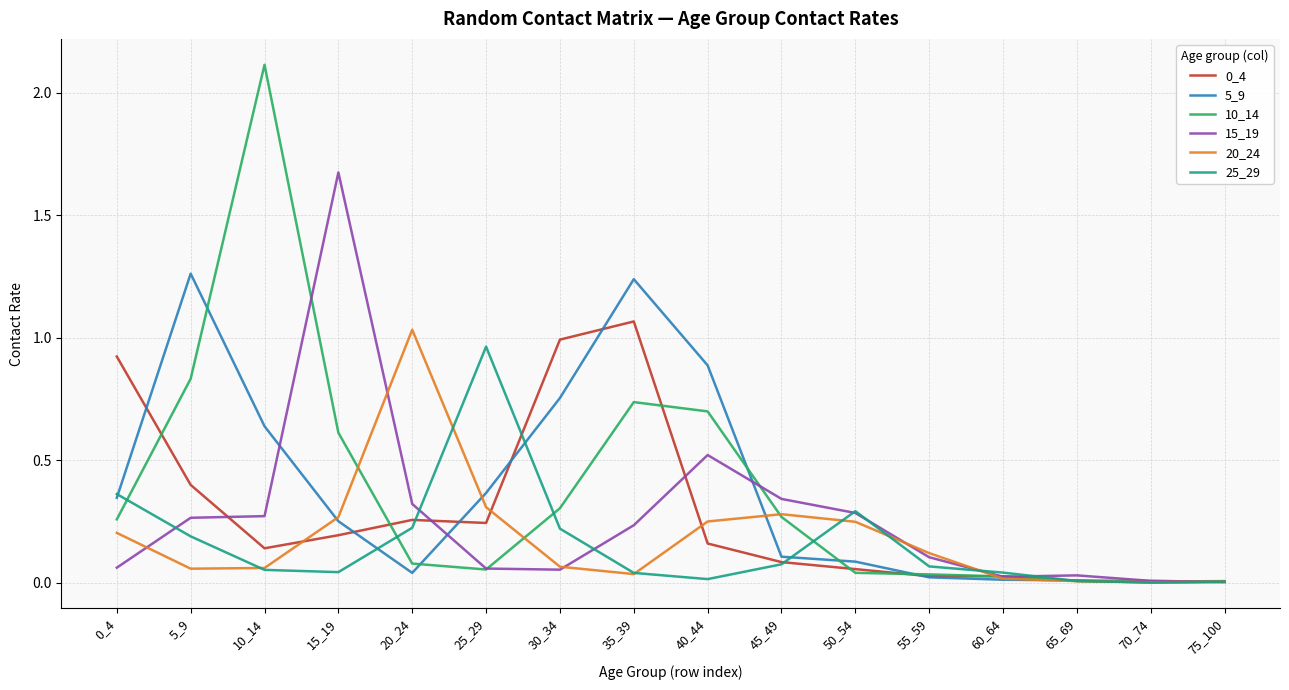

Between 10_14 and 30_34, which series saw the biggest shift?

10_14